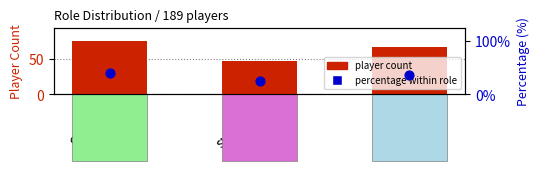

At how many categories does at least one series exceed 29?

3